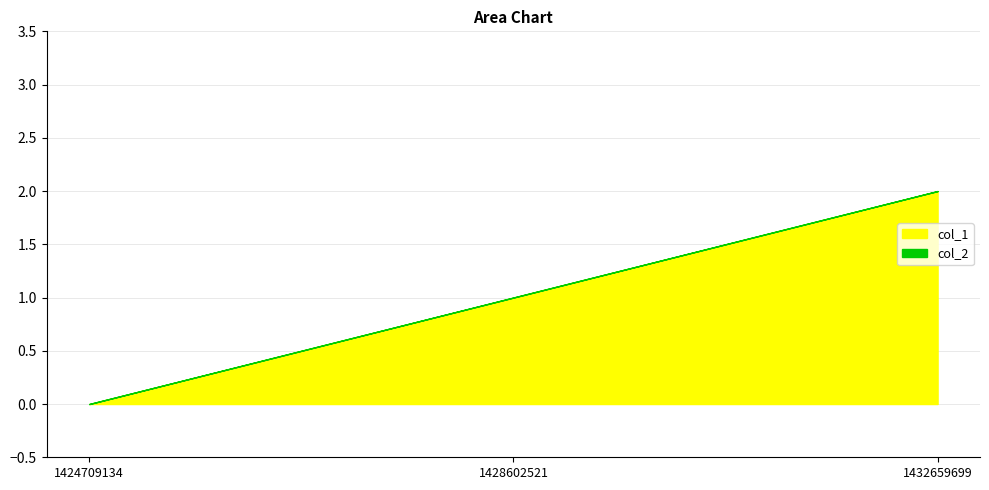

Which series has the largest range (max minus min)?

col_1